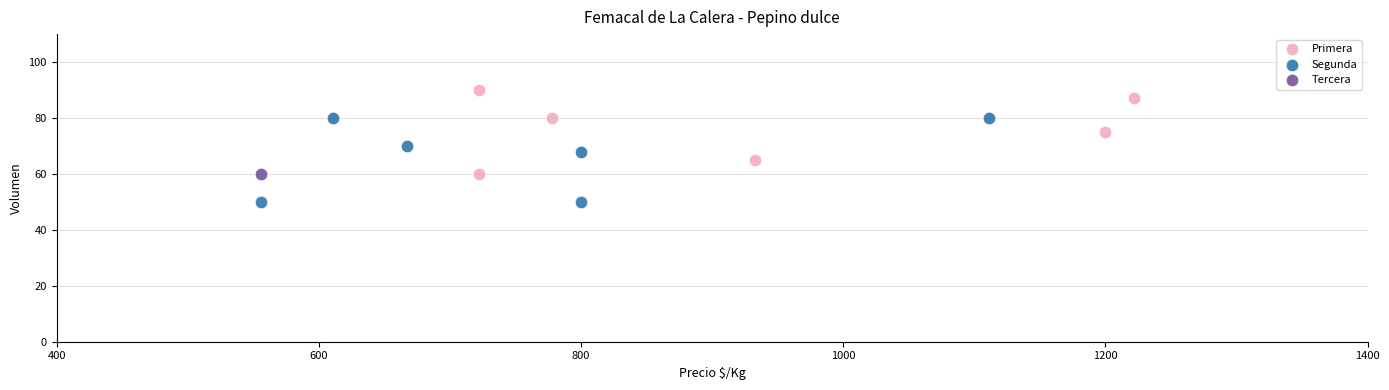

What are all the series names shown in the legend?

Primera, Segunda, Tercera